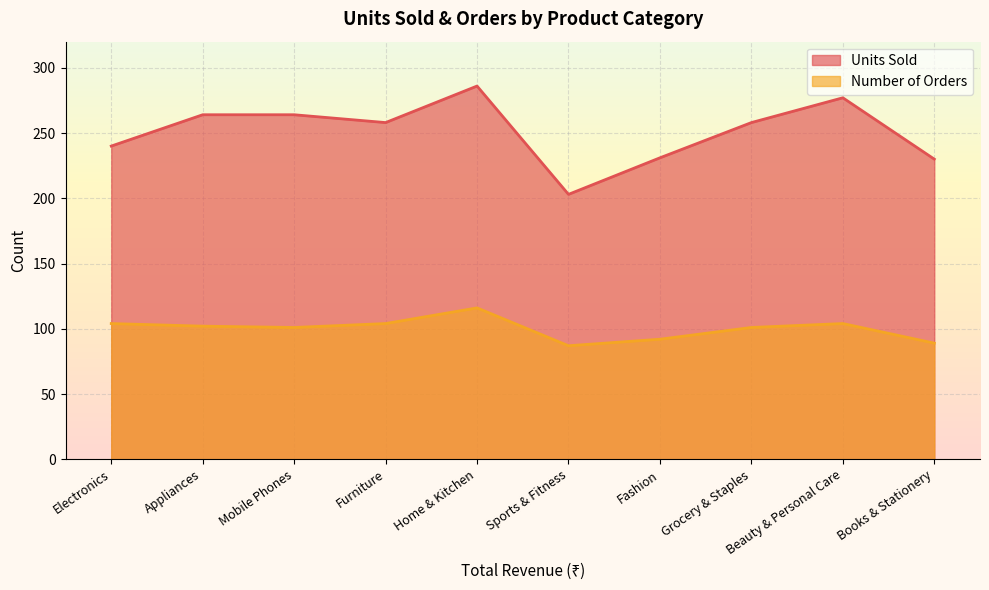

Rank the series at Fashion from lowest to highest value.

Number of Orders, Units Sold